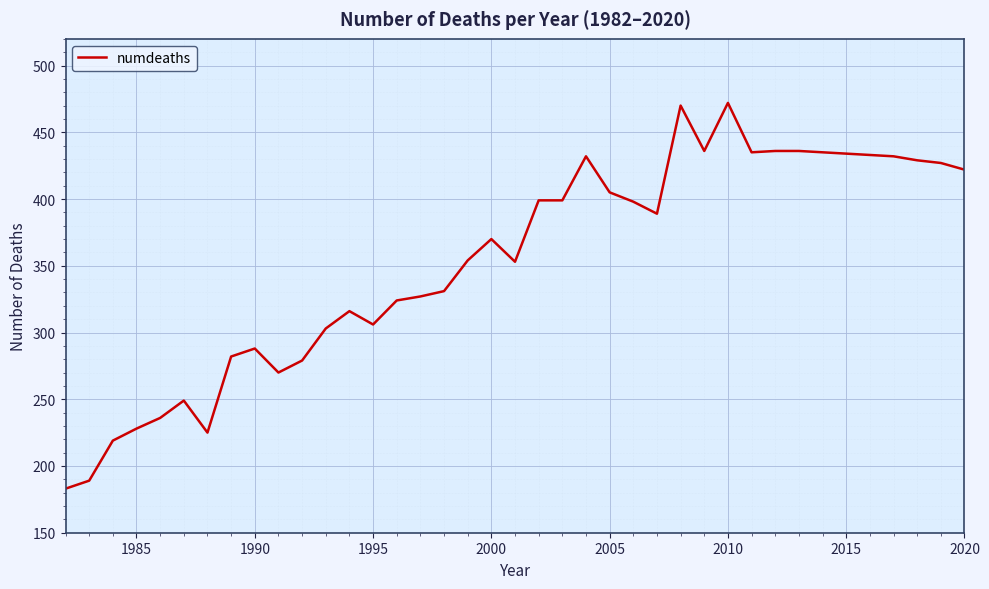

What is the maximum value shown in the chart?

472